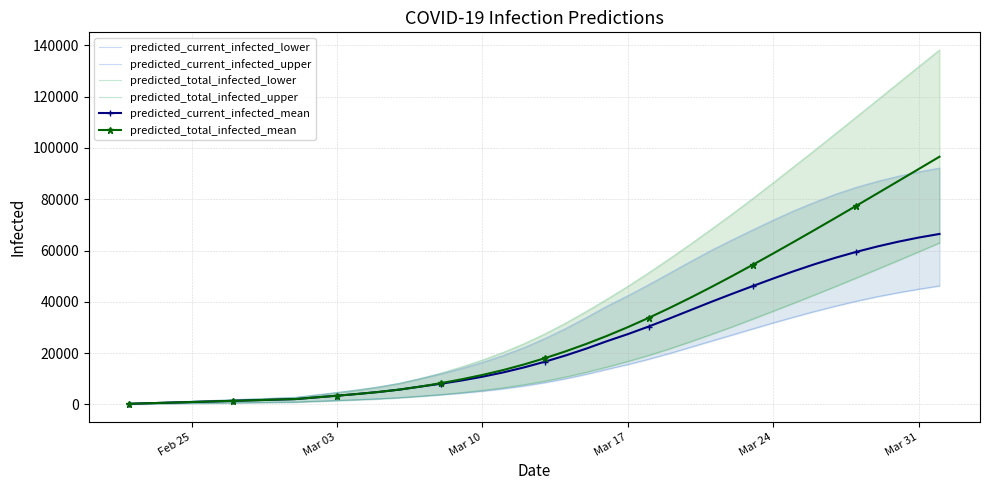

Is the value of predicted_total_infected_lower at 21 greater than the value of predicted_current_infected_upper at 34?

No